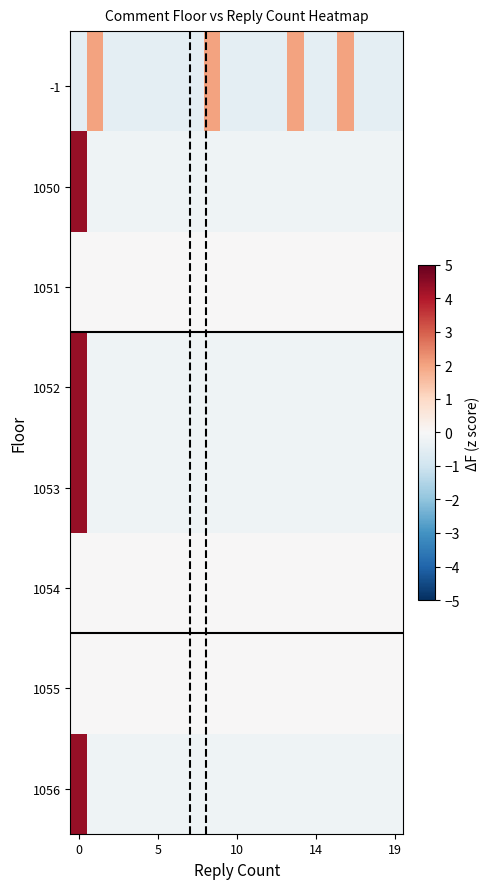

Which series has the widest spread of values?

1050